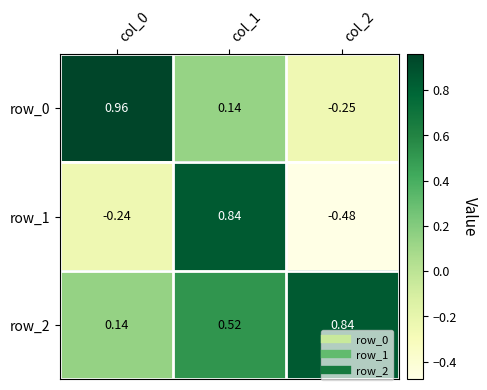

Is the value of row_0 at col_1 greater than the value of row_2 at col_2?

No